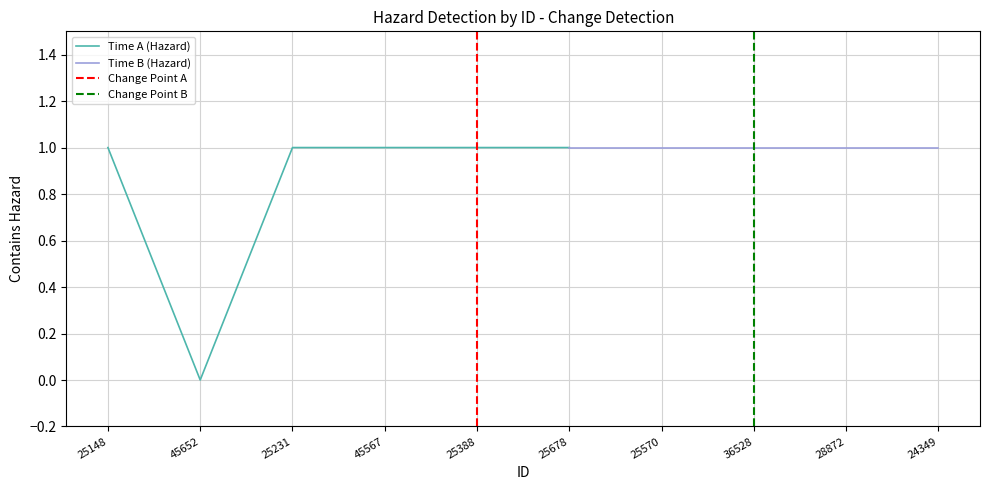

How many values are below 1?

1